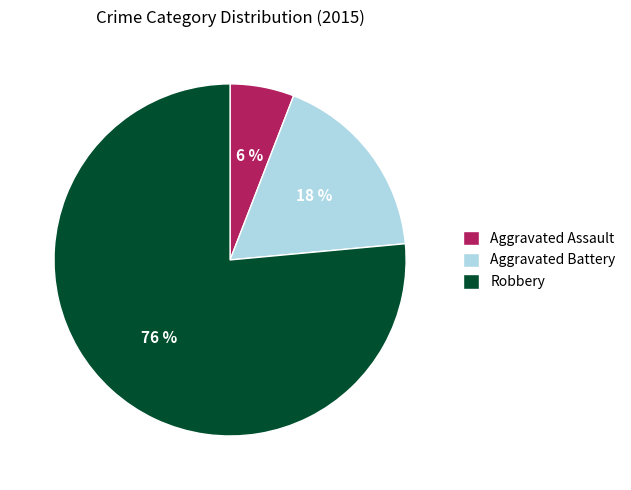

What percentage is the Robbery slice, to the nearest percent?

76%